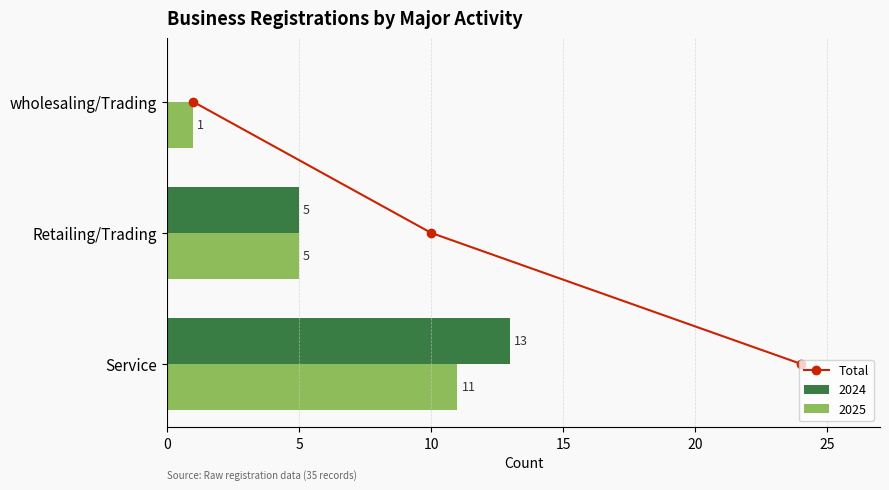

The value of 2025 at wholesaling/Trading is 0. True or false?

False